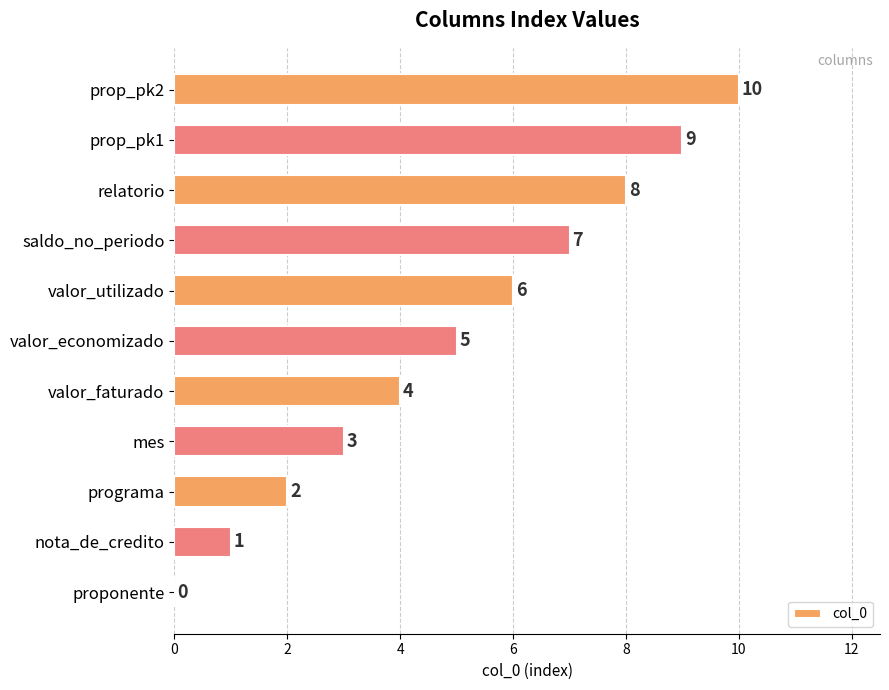

At which category does the chart reach its peak across all series?

prop_pk2